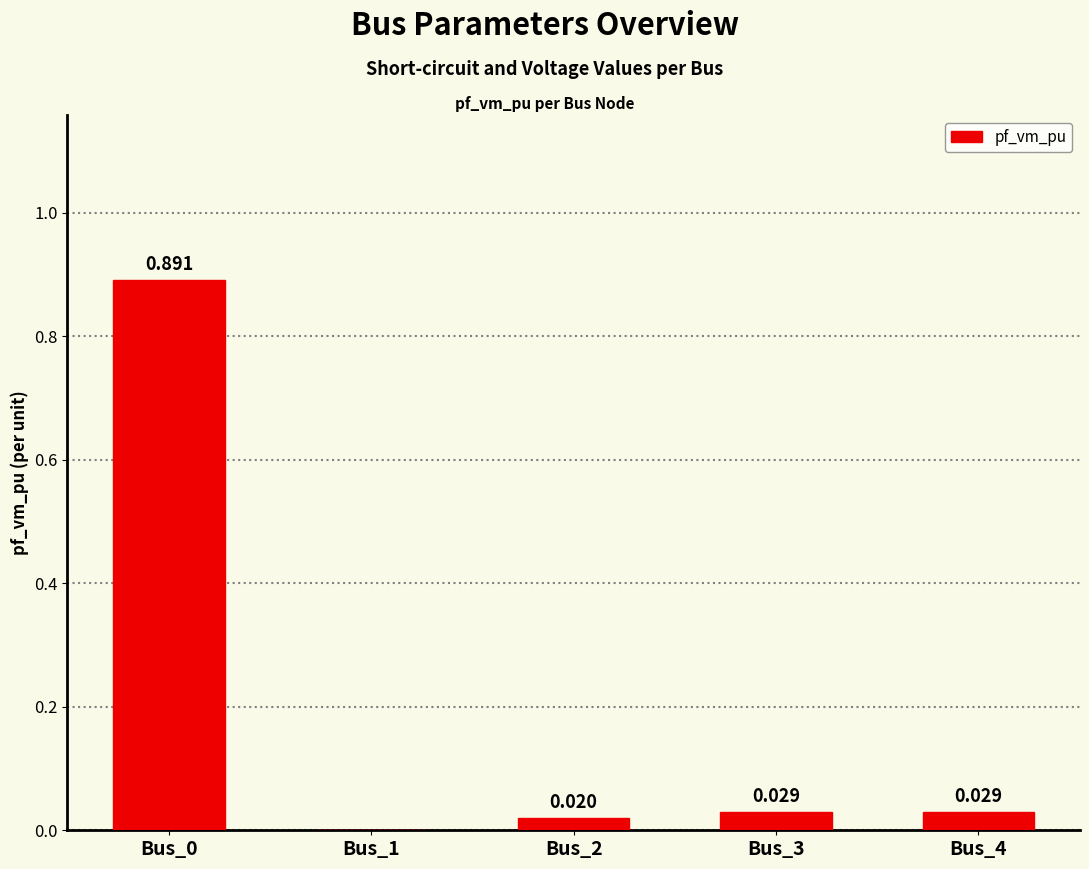

At which label is the value closest to 0?

Bus_1